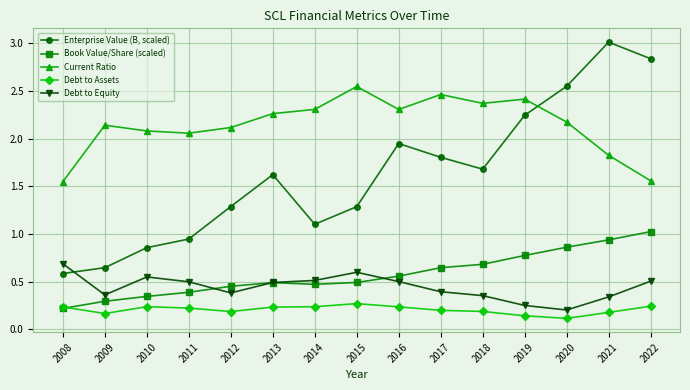

After their last crossing, which series has the higher values: Book Value/Share (scaled) or Debt to Equity?

Book Value/Share (scaled)